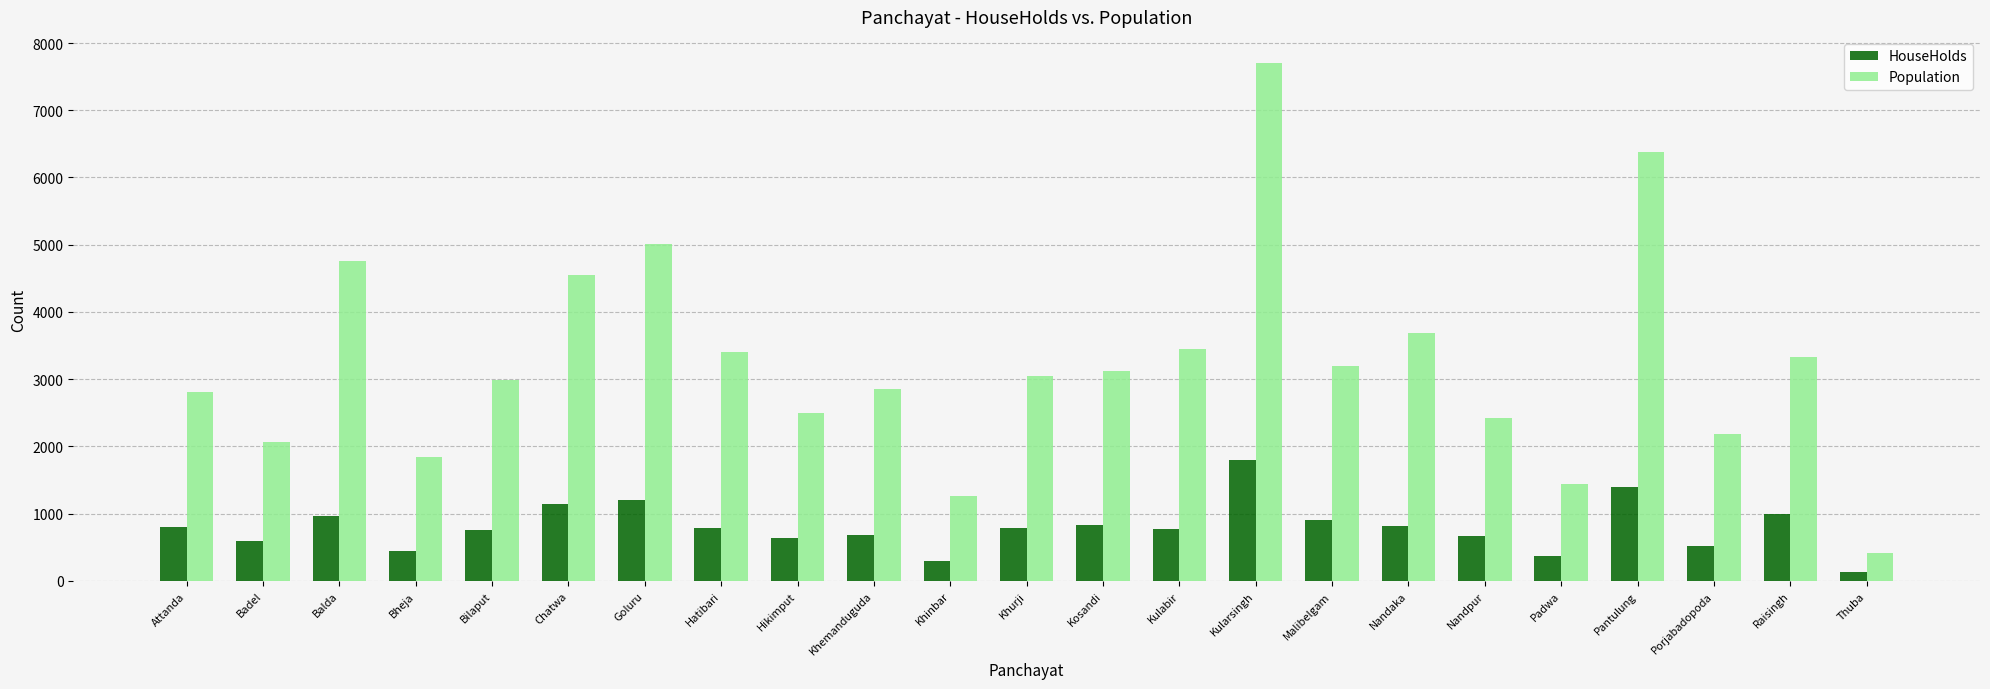

How many bars are there in each group?

2